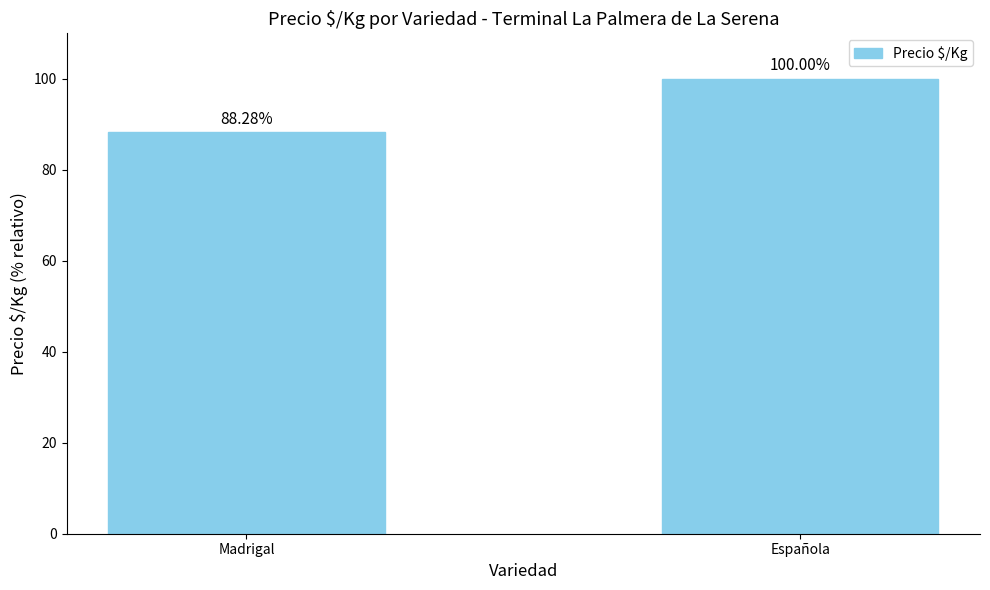

What is the average value?

94.1